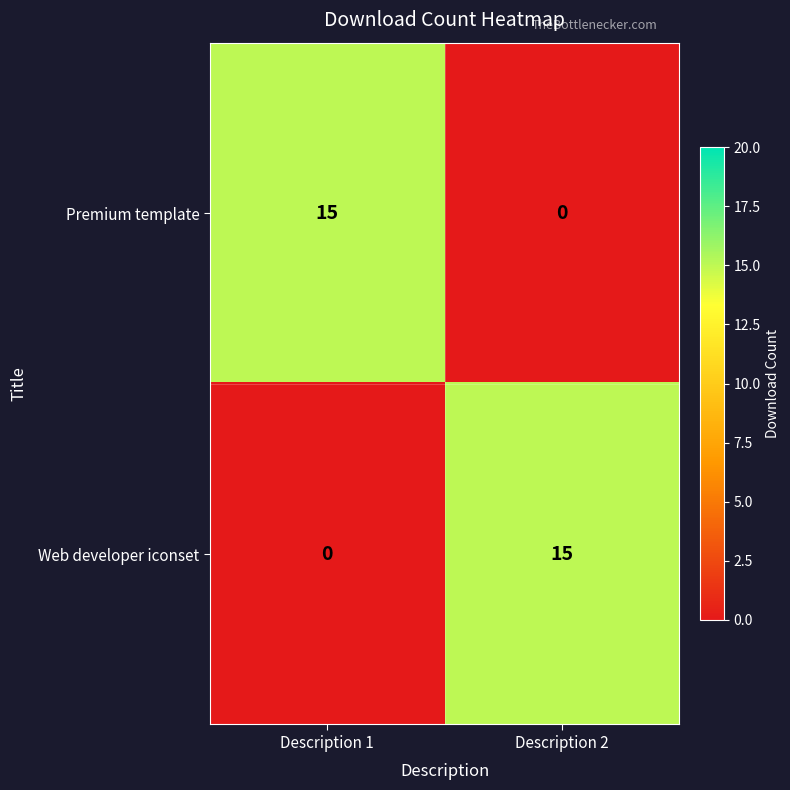

Which category has the lowest value in the Premium template series?

Description 2